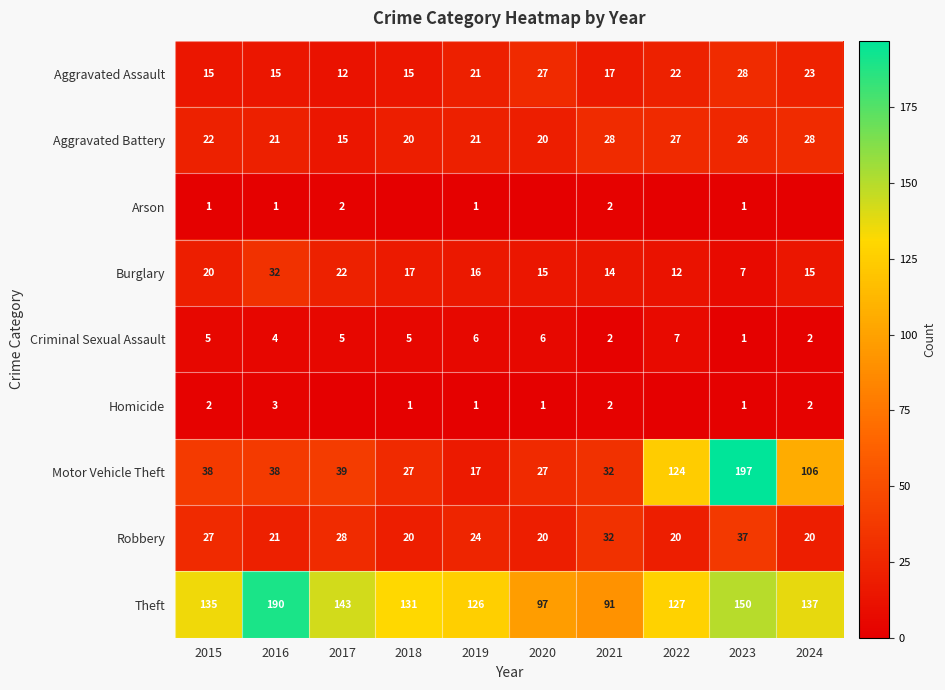

What is the spread (max minus min) of values at 2016?

189